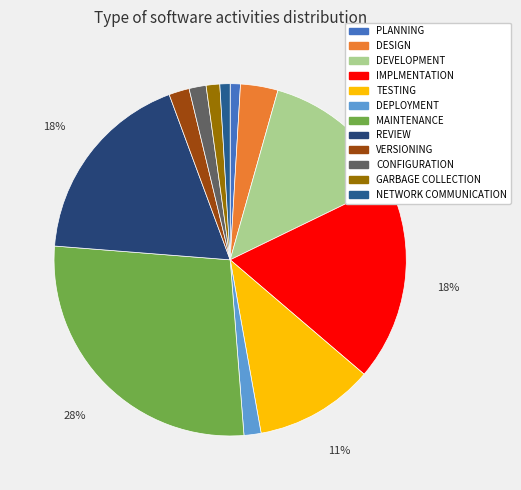

Is it true that DEPLOYMENT is 13% of the pie?

False